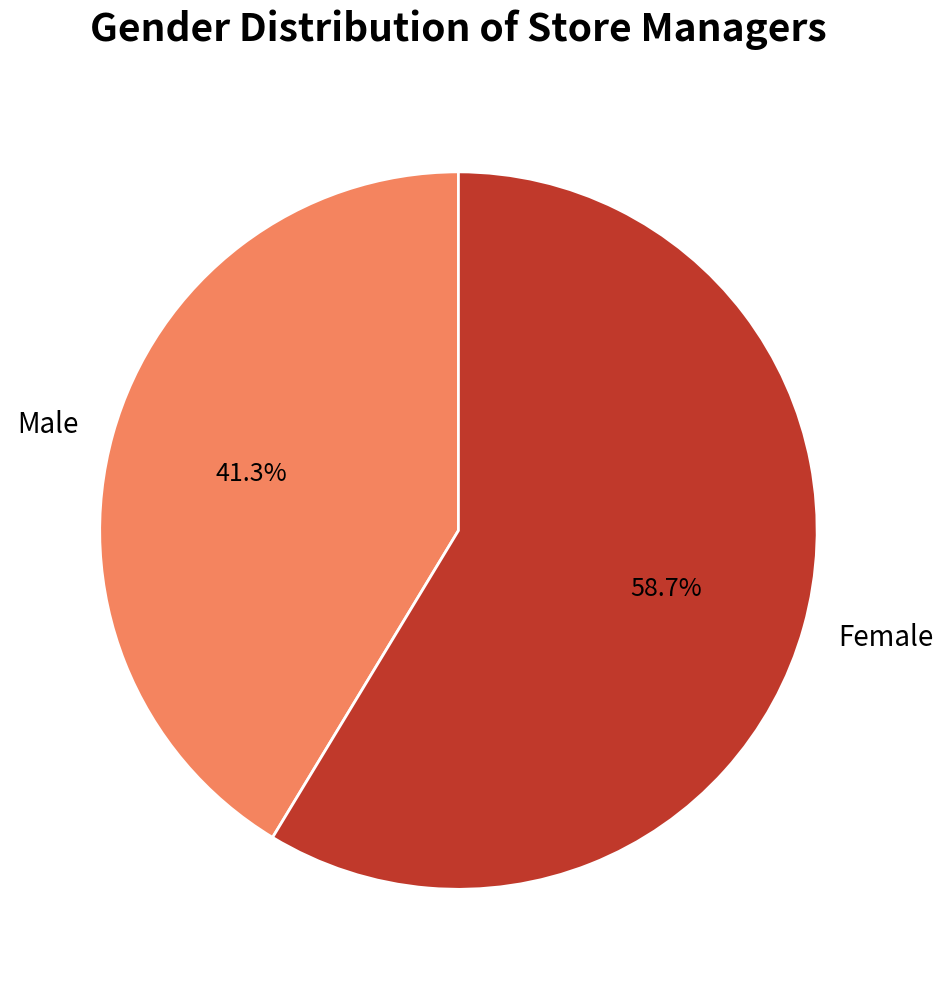

What is the largest slice in the pie chart?

Female